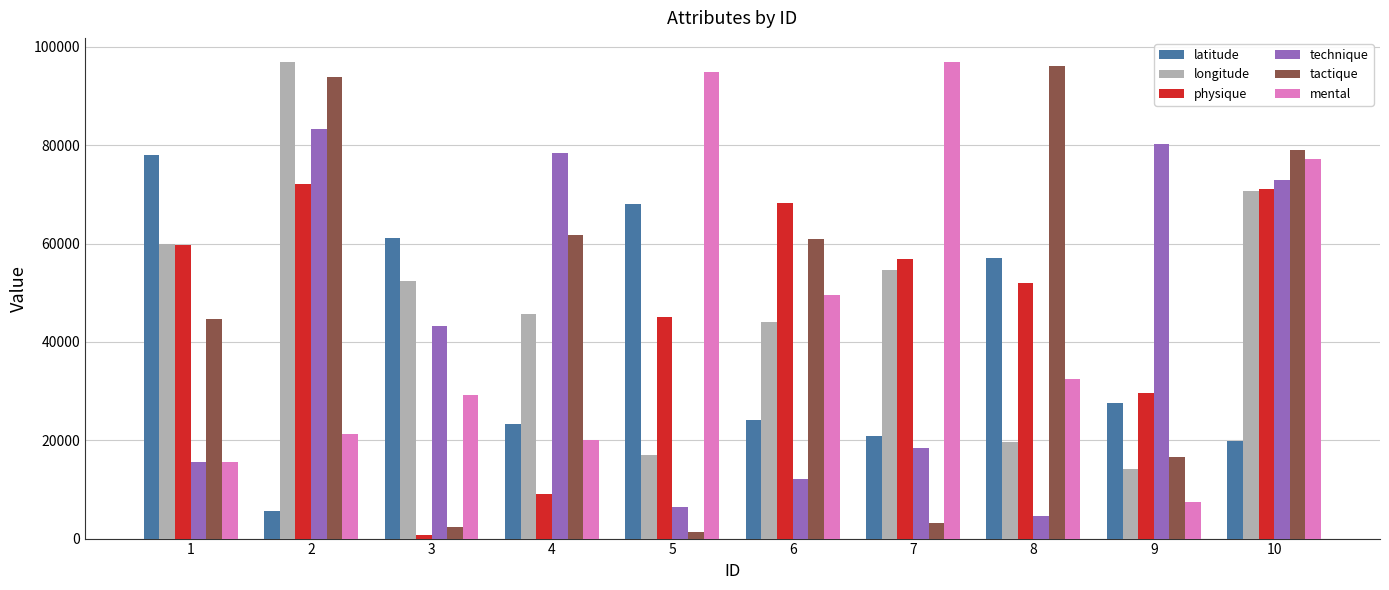

Reading right to left, extract all data points from this chart.

latitude: 10=19884	9=27599	8=57044	7=20794	6=24102	5=68030	4=23277	3=61165	2=5641	1=77969
longitude: 10=70685	9=14092	8=19598	7=54671	6=44015	5=17052	4=45606	3=52475	2=96990	1=59865
physique: 10=71134	9=29627	8=52083	7=56770	6=68326	5=45049	4=9060	3=706	2=72199	1=59685
technique: 10=72900	9=80219	8=4522	7=18485	6=12203	5=6505	4=78517	3=43194	2=83244	1=15601
tactique: 10=79017	9=16526	8=96117	7=3131	6=60999	5=1326	4=61838	3=2306	2=93855	1=44583
mental: 10=77127	9=7455	8=32533	7=96958	6=49517	5=94888	4=19967	3=29122	2=21233	1=15599